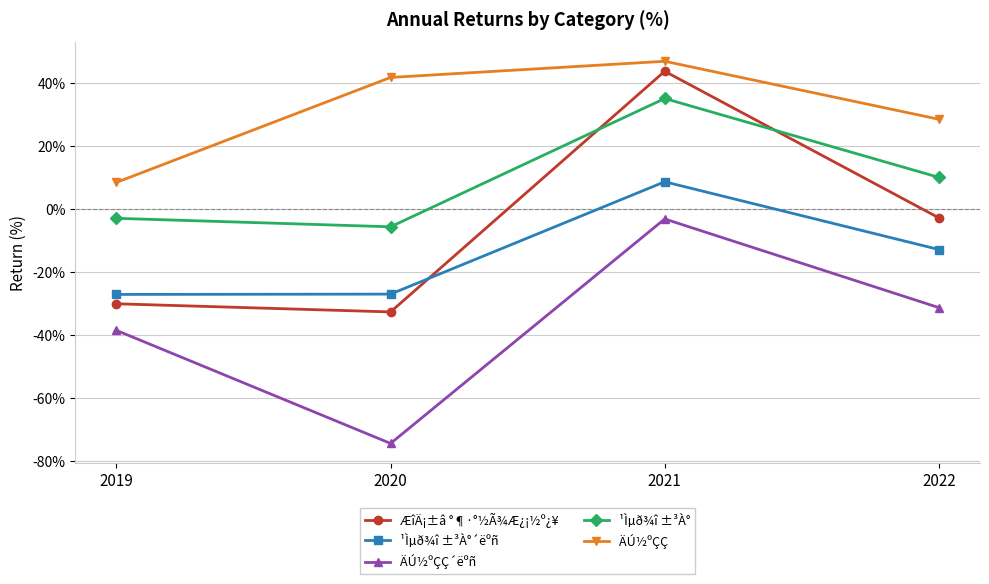

What is the difference between the ÄÚ½ºÇÇ values at 2019 and 2021?

38.5